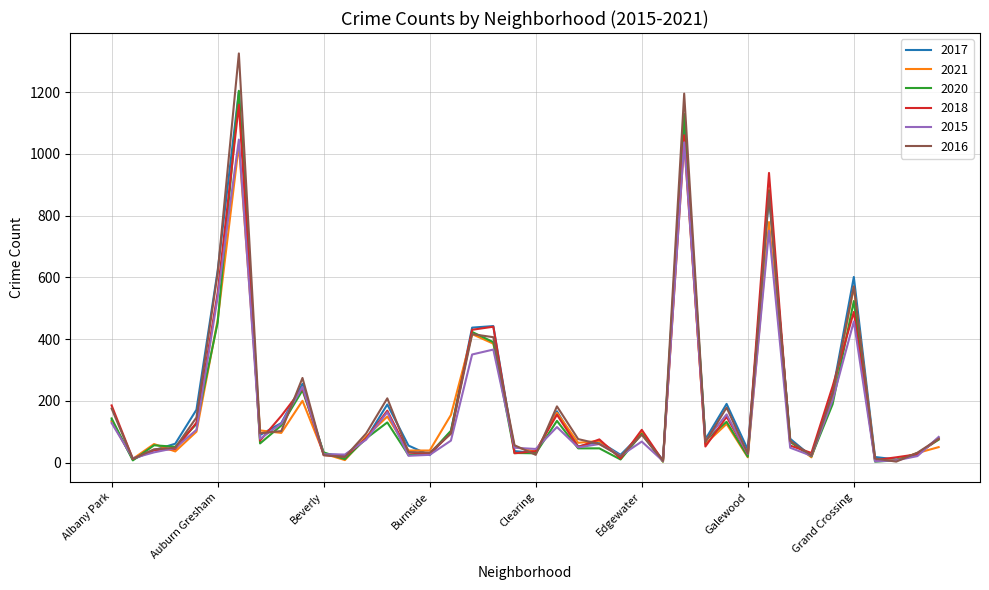

What is the maximum value shown in the chart?

1325